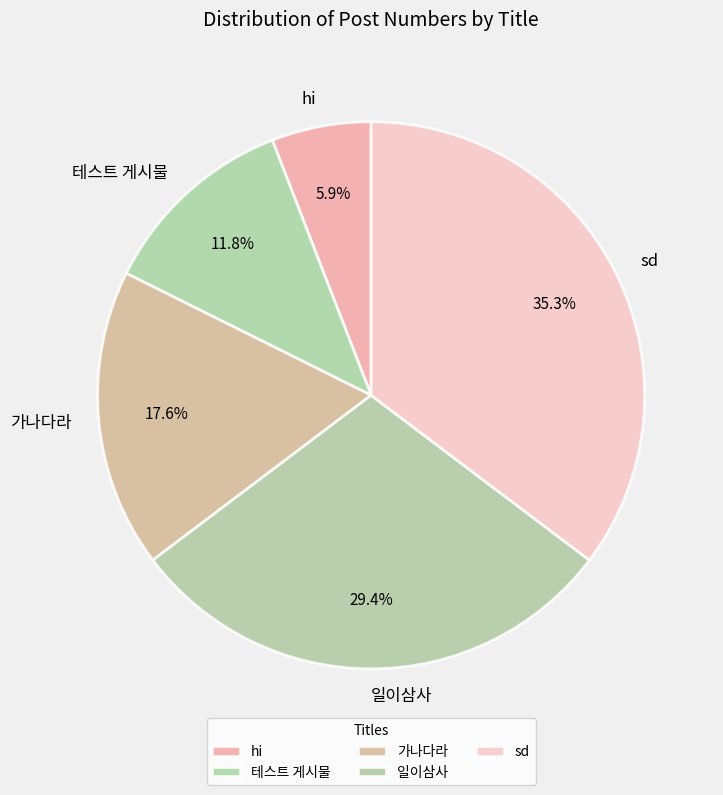

What is the total percentage of 일이삼사 and 테스트 게시물?

41.2%